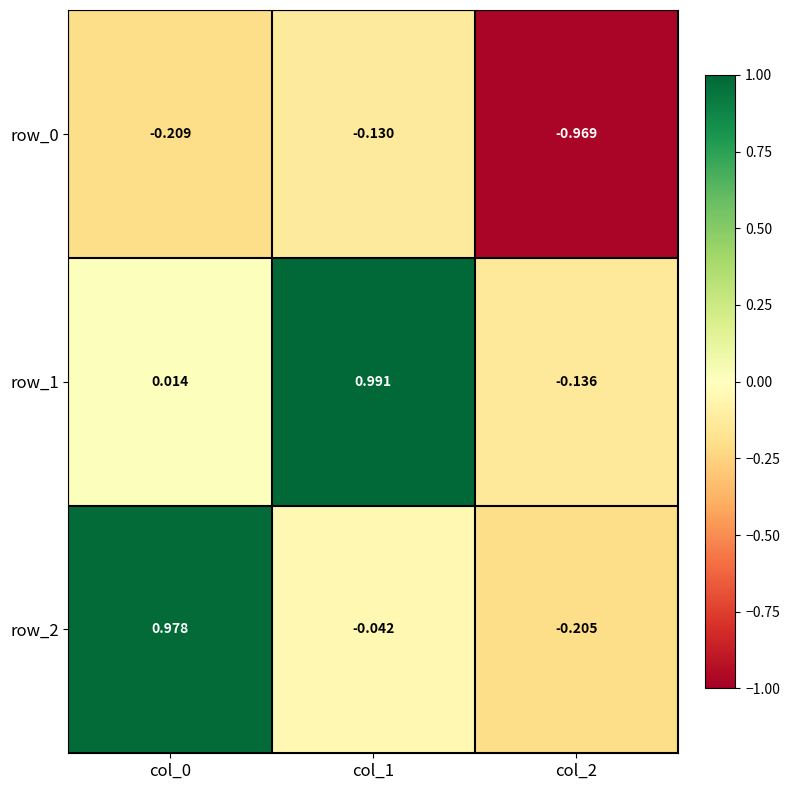

Is the value of row_1 at col_2 greater than the value of row_0 at col_1?

No